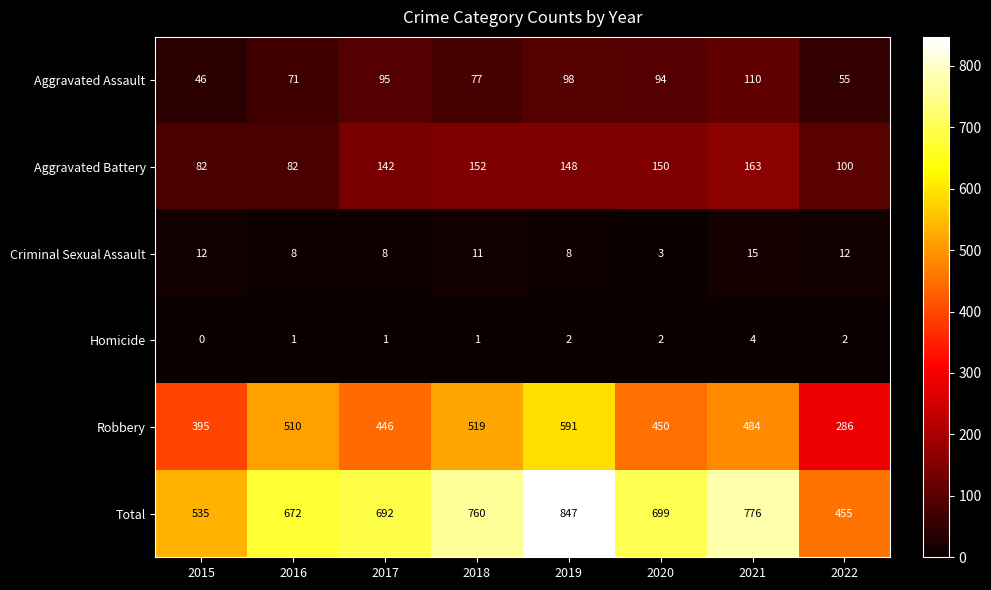

The Total series shows 721 at 2015. True or false?

False